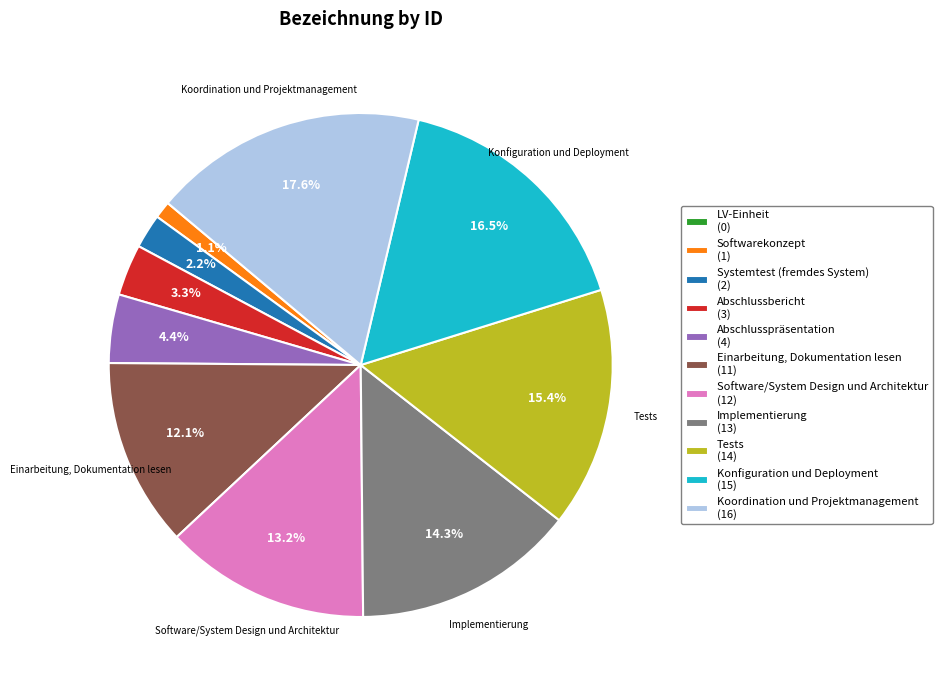

Does any single category account for the majority?

No